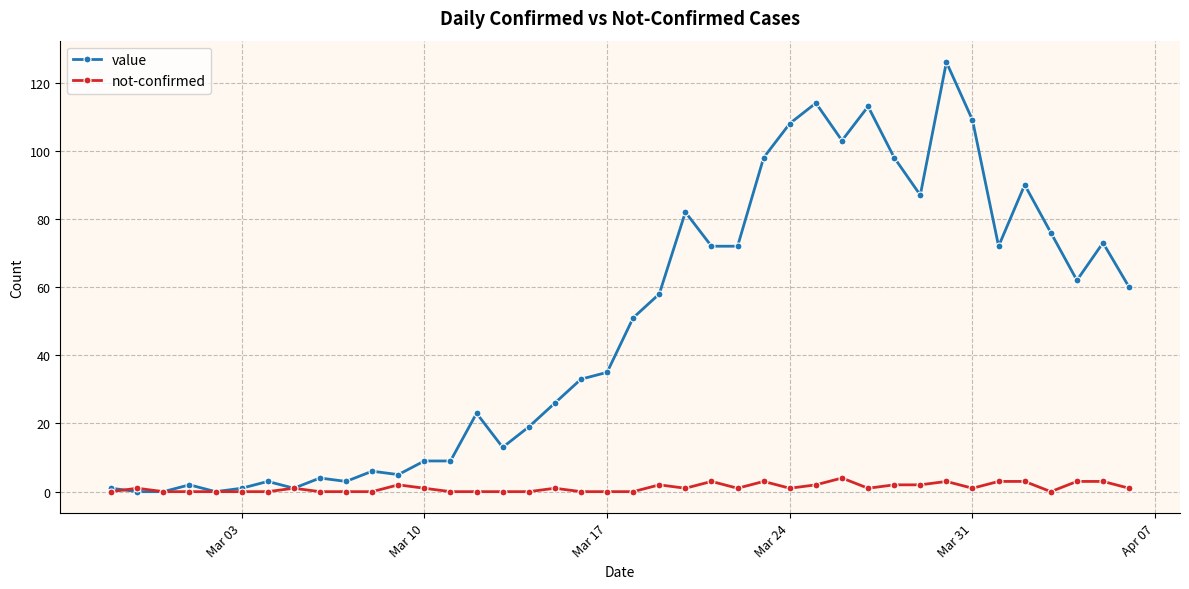

What is the greatest value displayed?

126